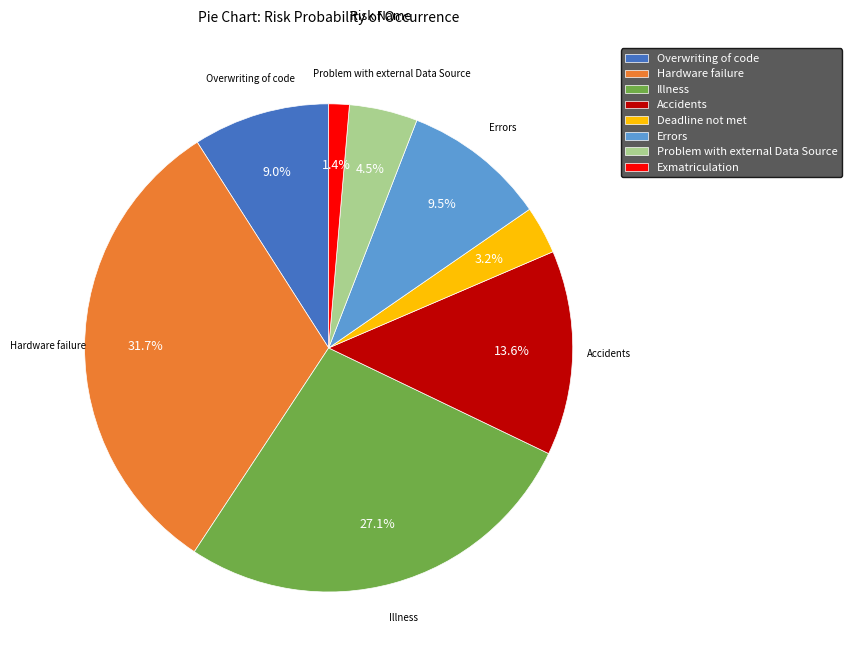

Count the number of slices in the pie.

8